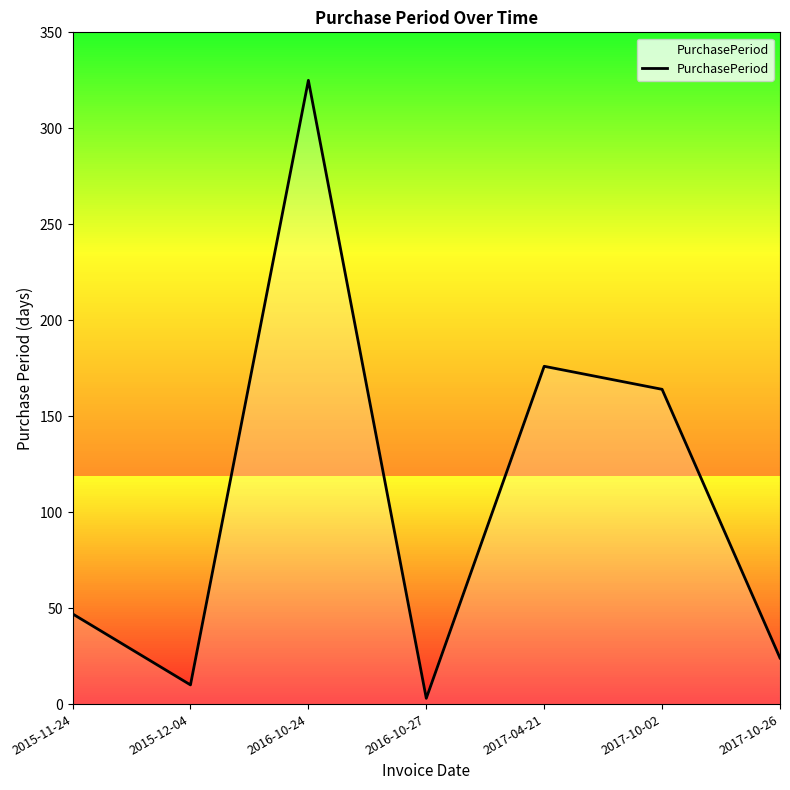

Rank the categories by value from highest to lowest.

2016-10-24, 2017-04-21, 2017-10-02, 2015-11-24, 2017-10-26, 2015-12-04, 2016-10-27